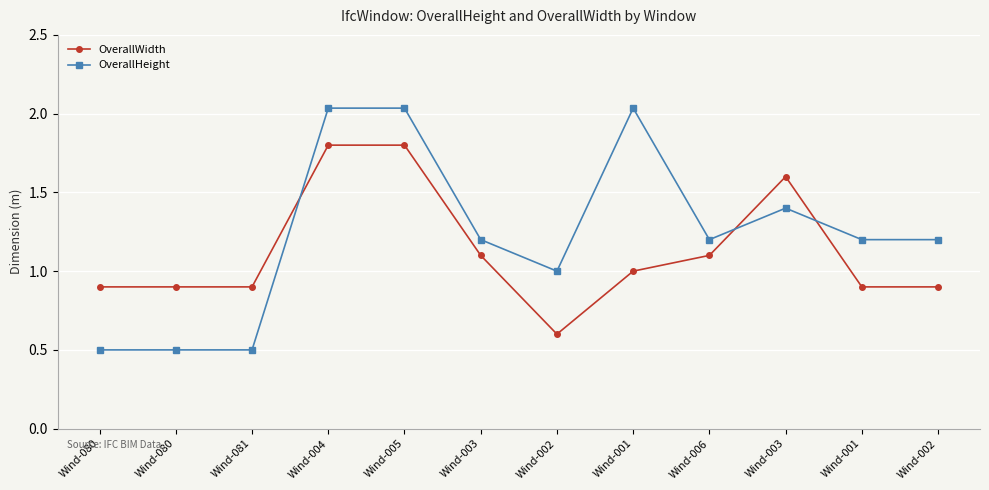

At which label does OverallHeight first exceed 1?

Wind-004